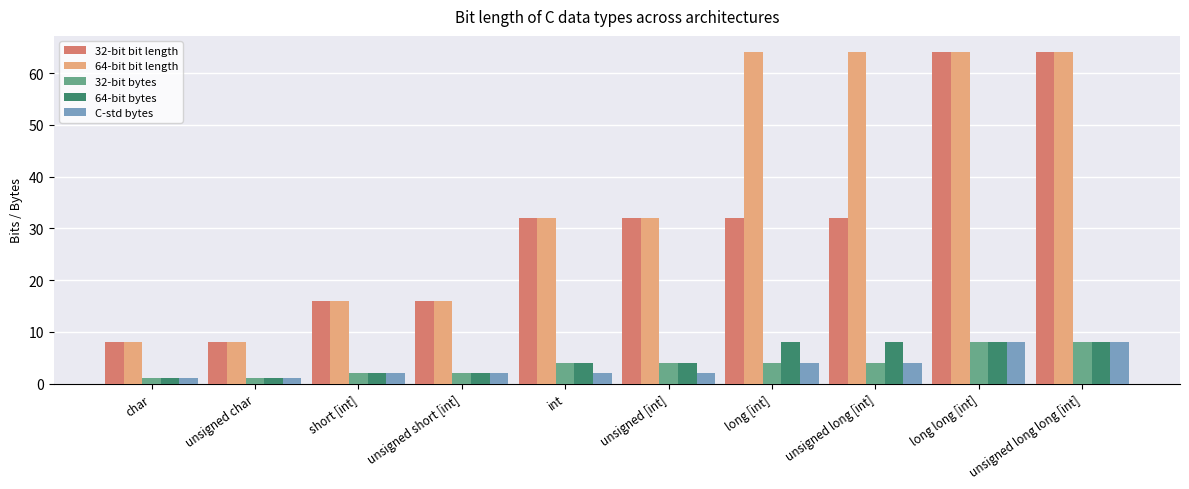

The 32-bit bit length series shows 32 at unsigned [int]. True or false?

True